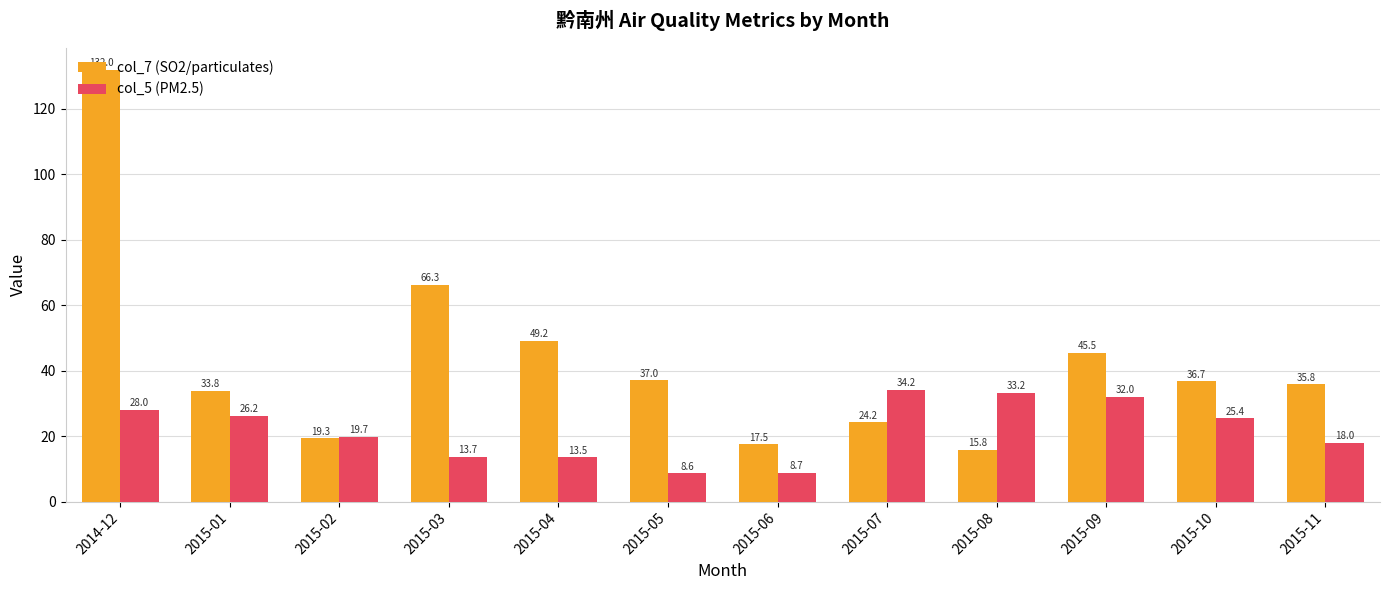

How many categories are shown in the chart?

12